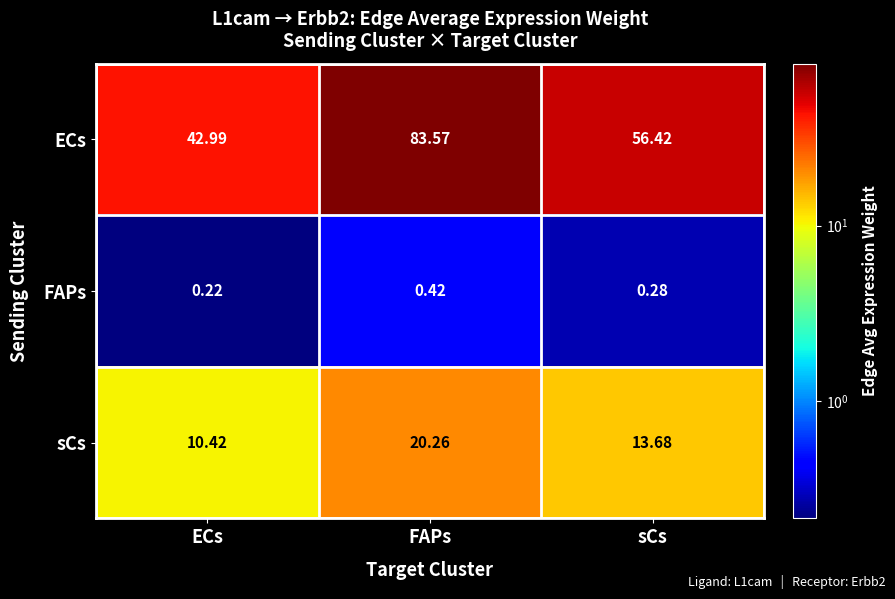

Between ECs and FAPs, which series saw the biggest shift?

ECs